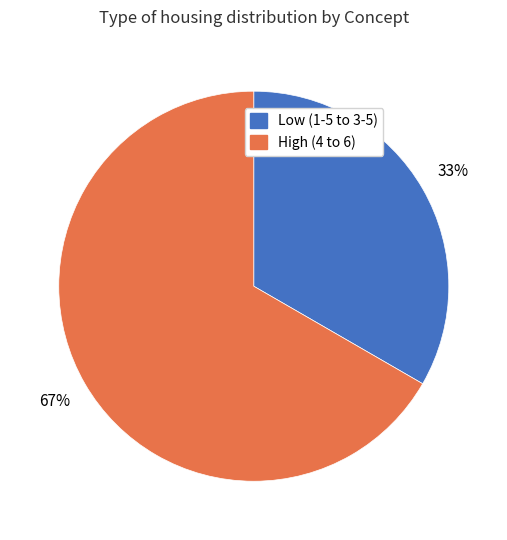

Is there a majority slice in this chart?

Yes